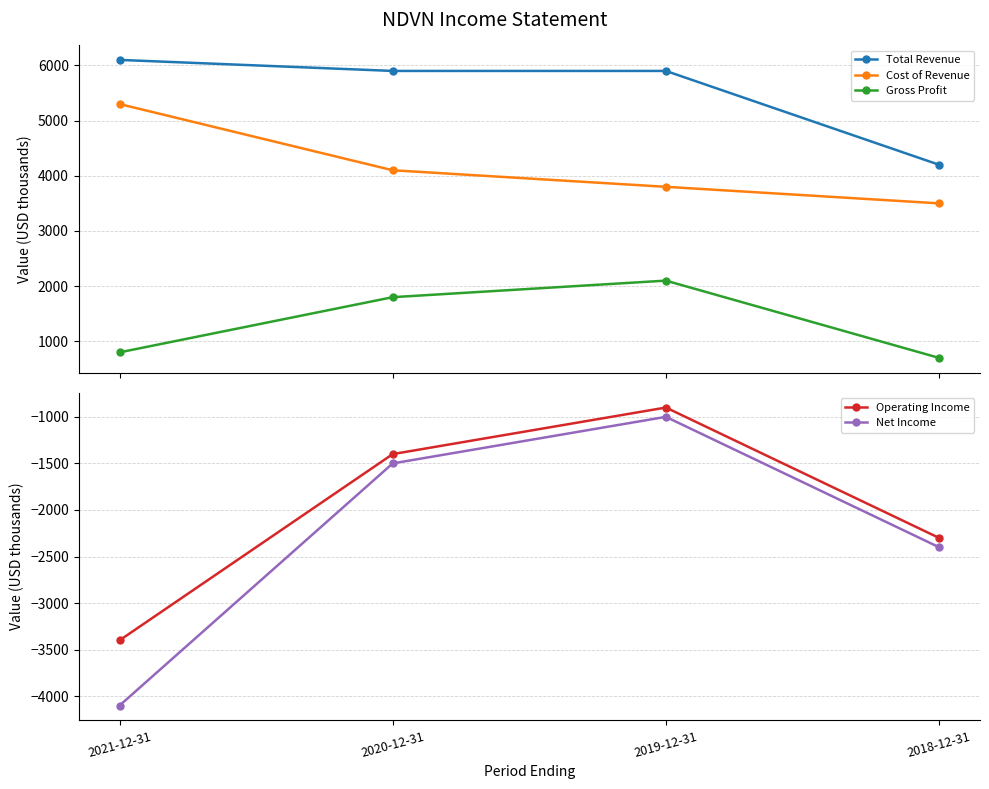

True or false: Operating Income has more than 2 points higher than both neighbors.

False